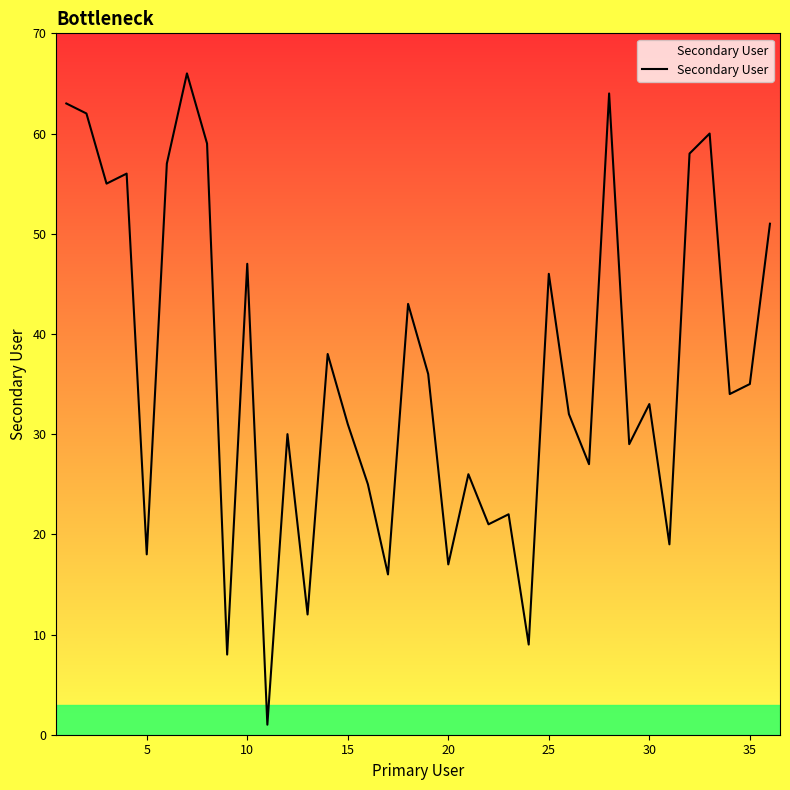

What is the minimum value shown in the chart?

1